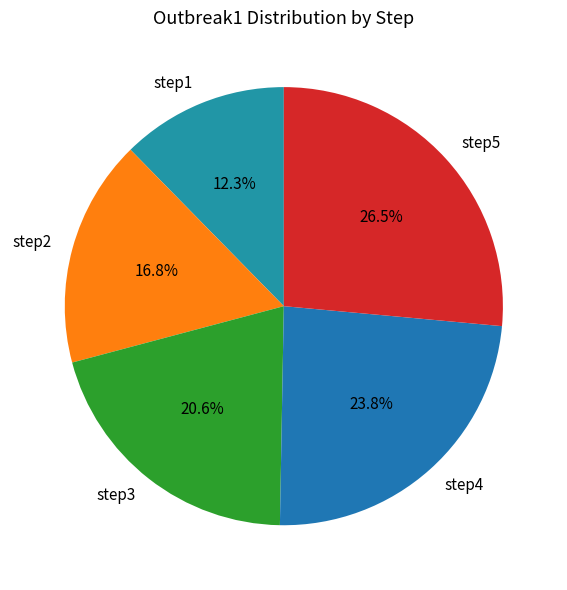

To the nearest percent, what is the combined percentage of step1 and step2?

29%